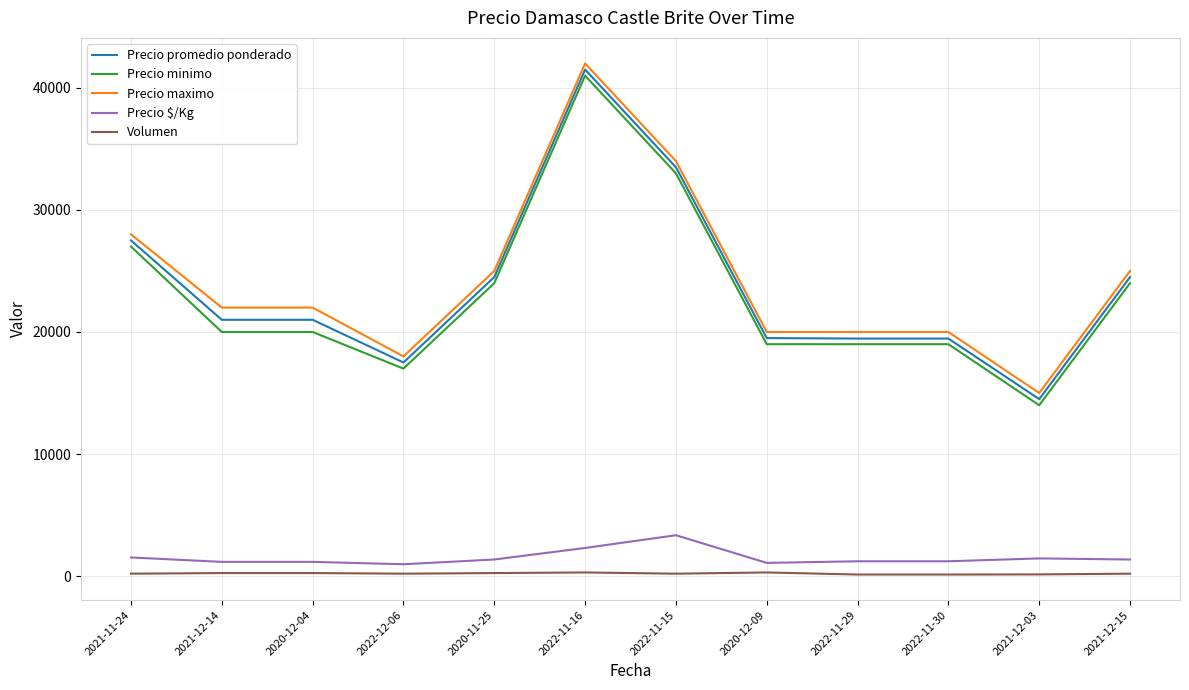

The value of Precio $/Kg at 2021-11-24 is 1528. True or false?

True